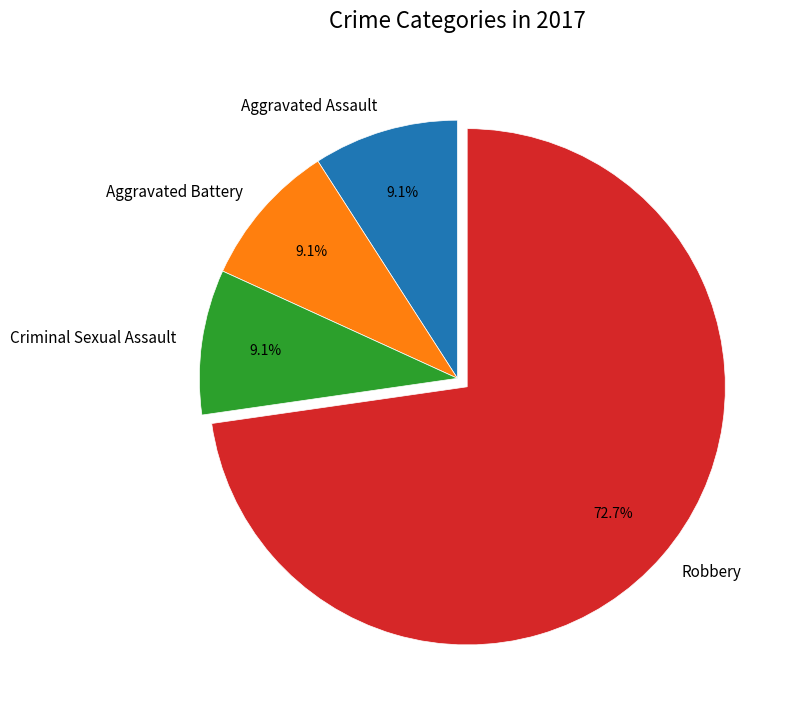

To the nearest percent, what is the difference between the largest and smallest slice percentages?

64%